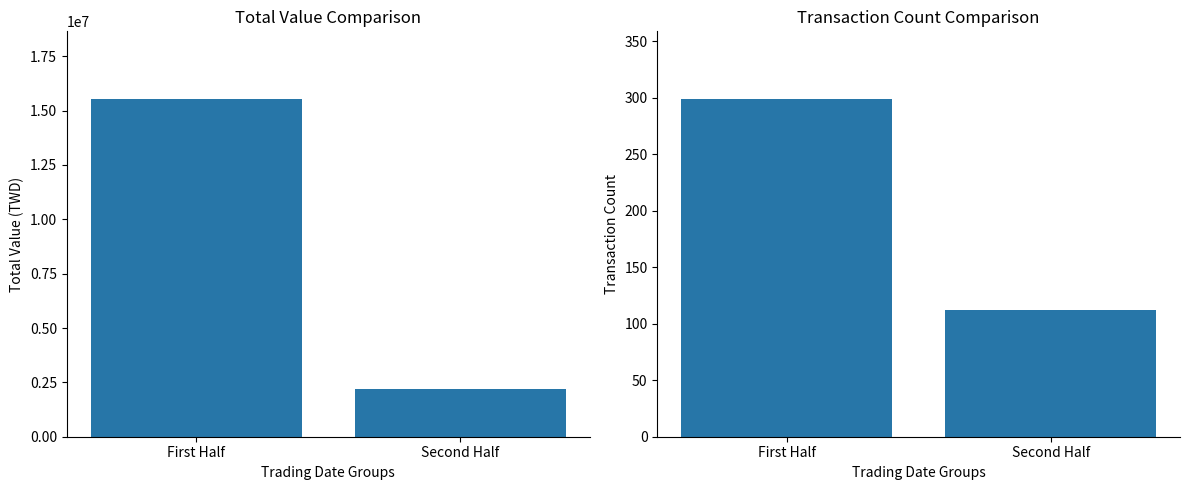

What is the average value of the Total Value (TWD) series?

8854305